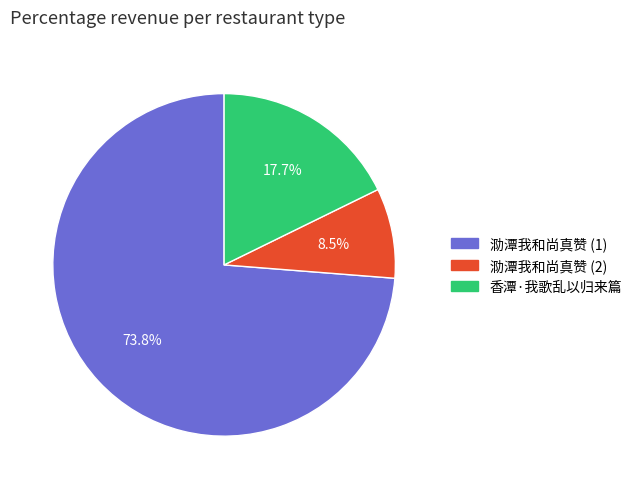

Does any single category account for the majority?

Yes